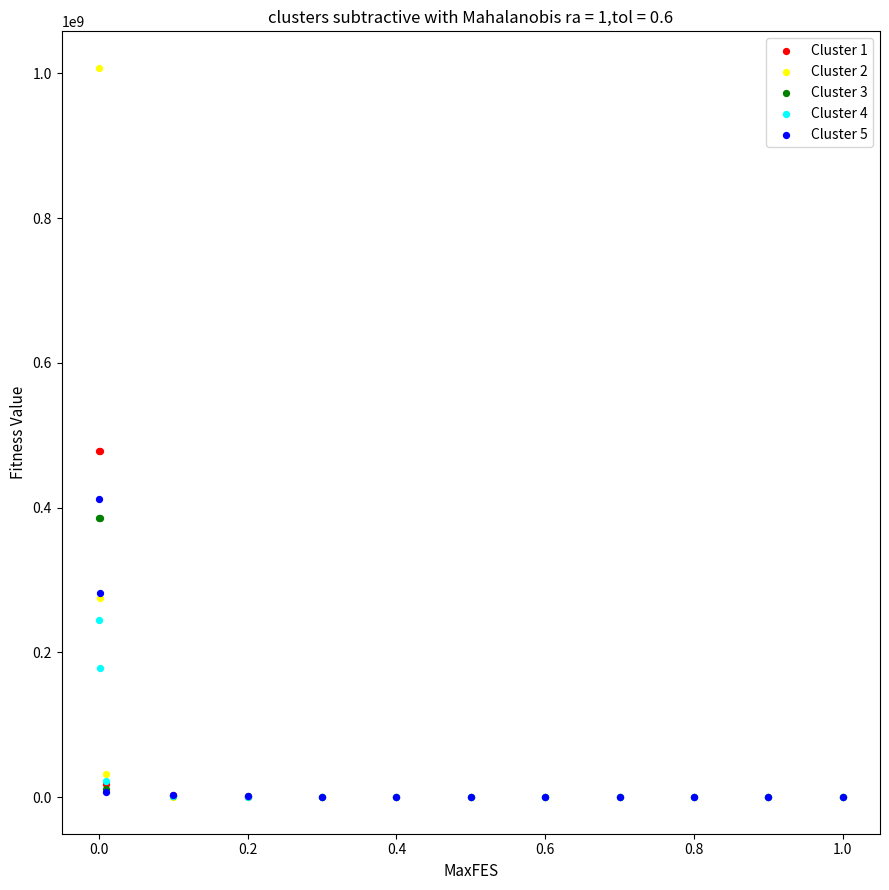

Which series has the widest spread of Y values?

Cluster 2